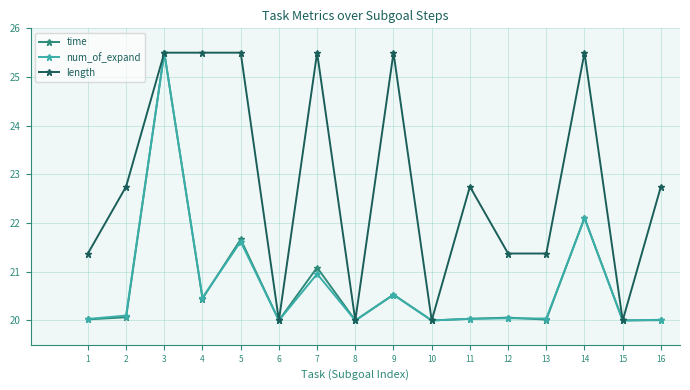

At which category does num_of_expand reach its first local peak?

3